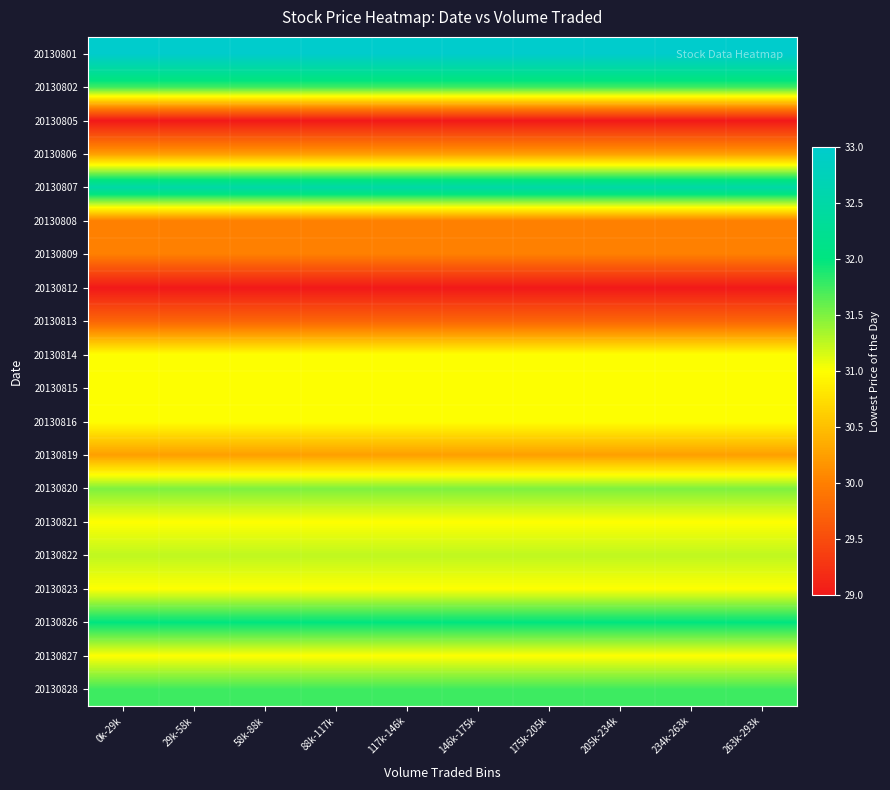

What is the total value across all series at 29k-58k?

618.0